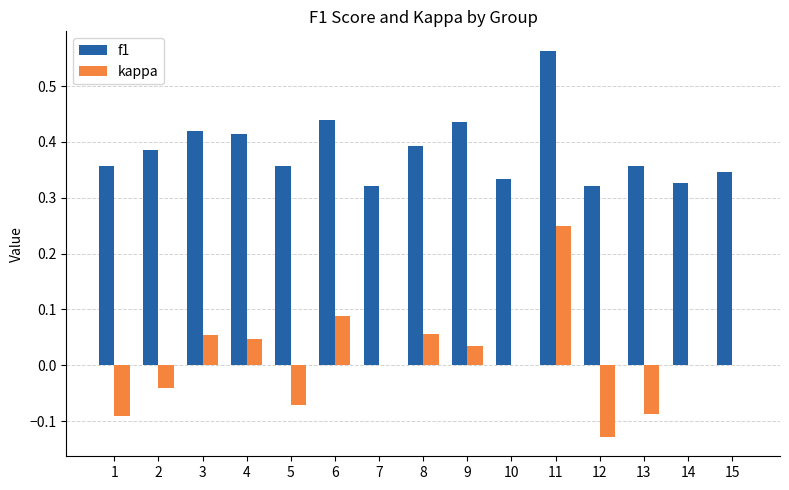

Is it true that f1 equals 0.2 at 1?

False